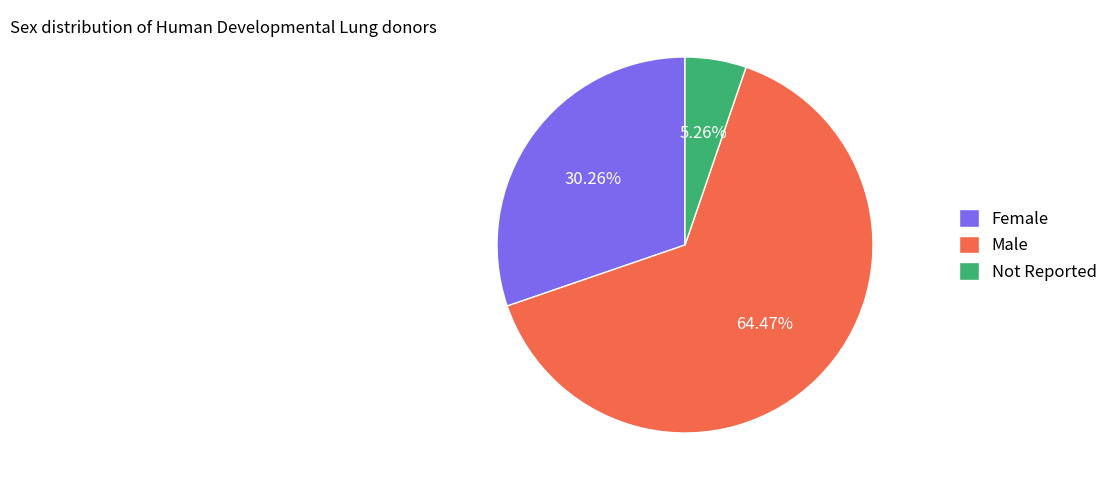

What is the ratio of the value at Not Reported to the value at Female?

0.2